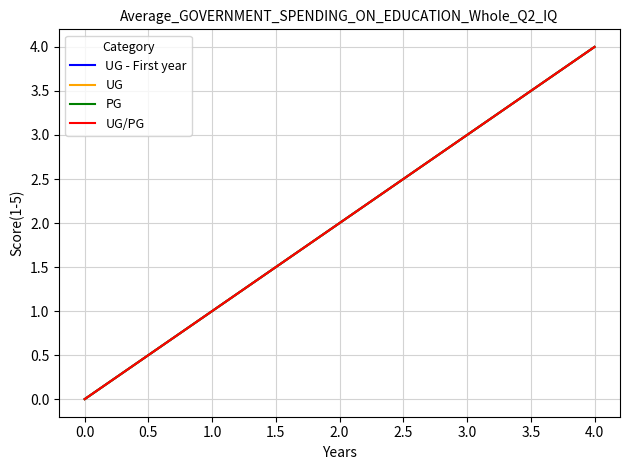

Does the chart have visible grid lines?

Yes